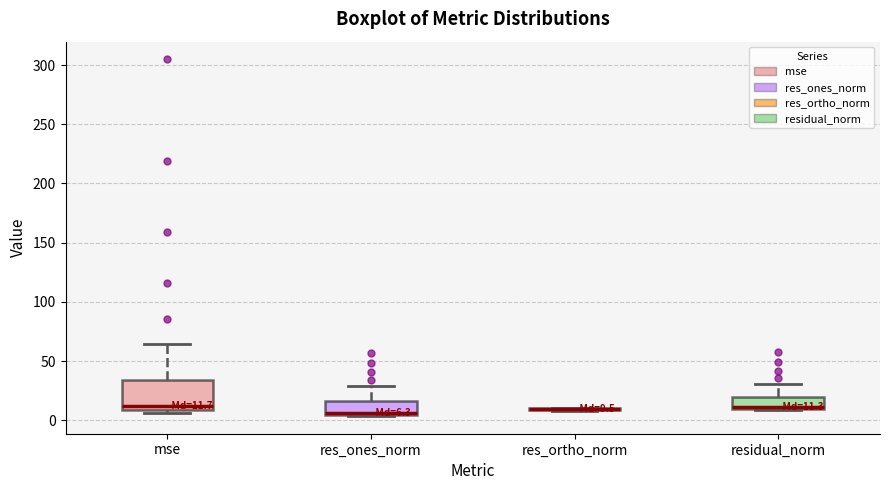

Comparing the boxes themselves (not the whiskers), which one is the tallest?

mse